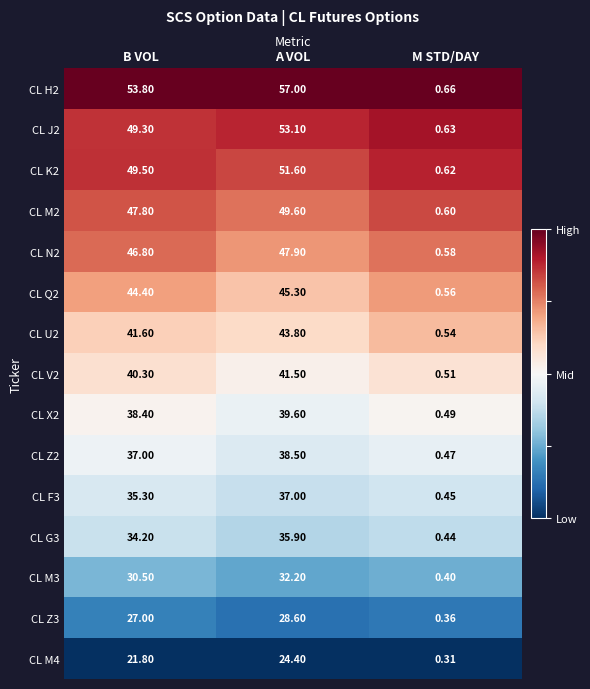

Which series changed the most between A VOL and M STD/DAY?

CL H2